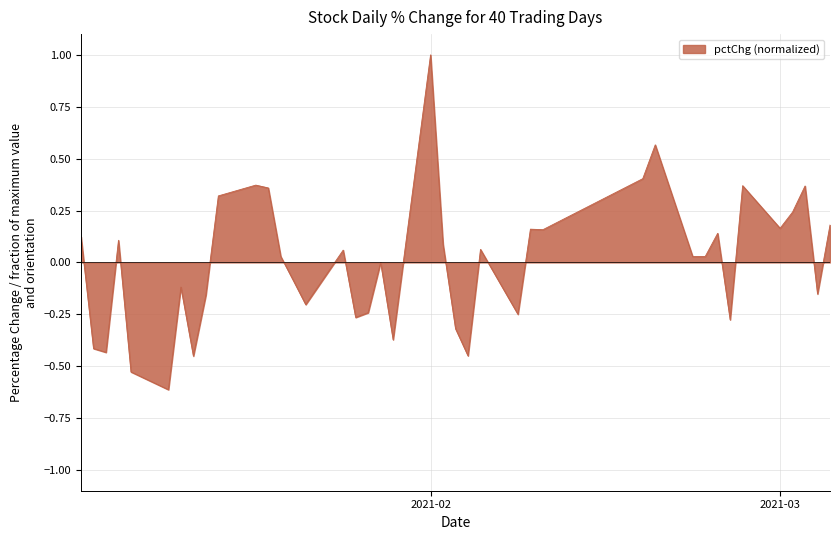

What is the difference between the maximum and minimum values?

1.6